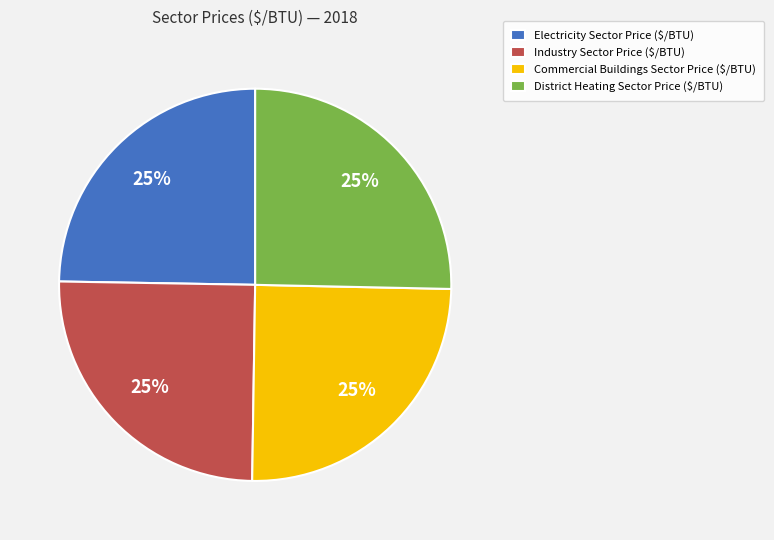

Is District Heating Sector Price ($/BTU) the majority of the pie?

No